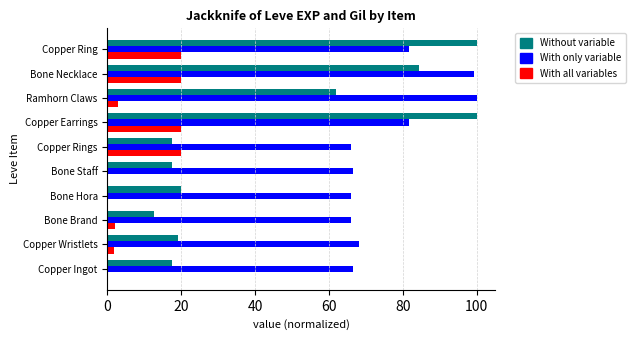

What is the total value across all series at Bone Necklace?

203.9